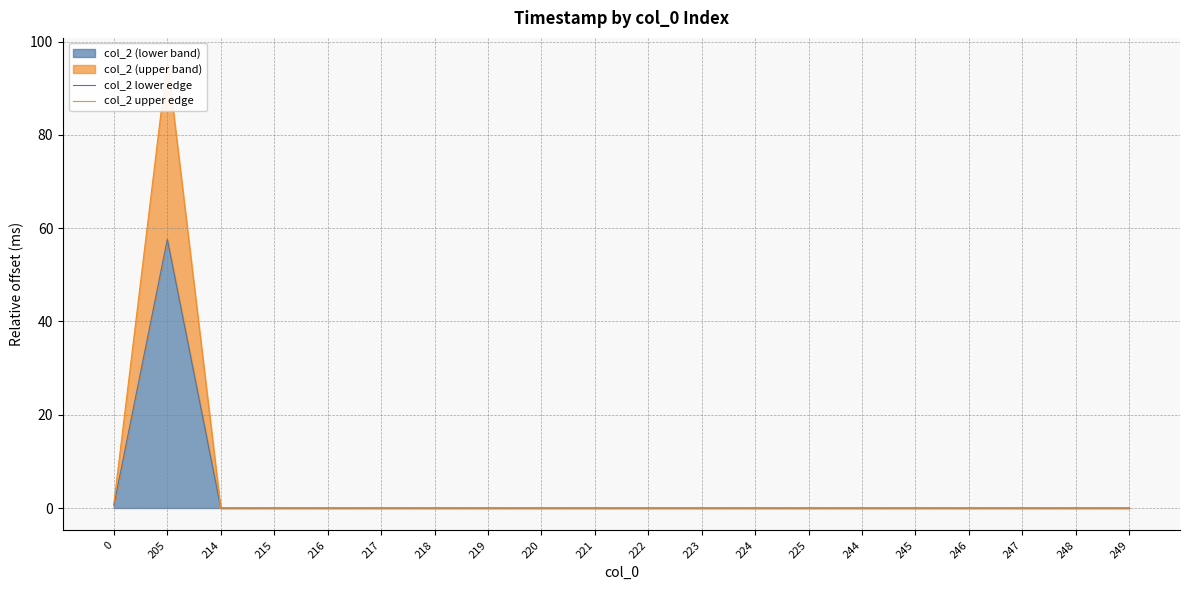

What is the sum of all col_2 lower edge values?

58.2